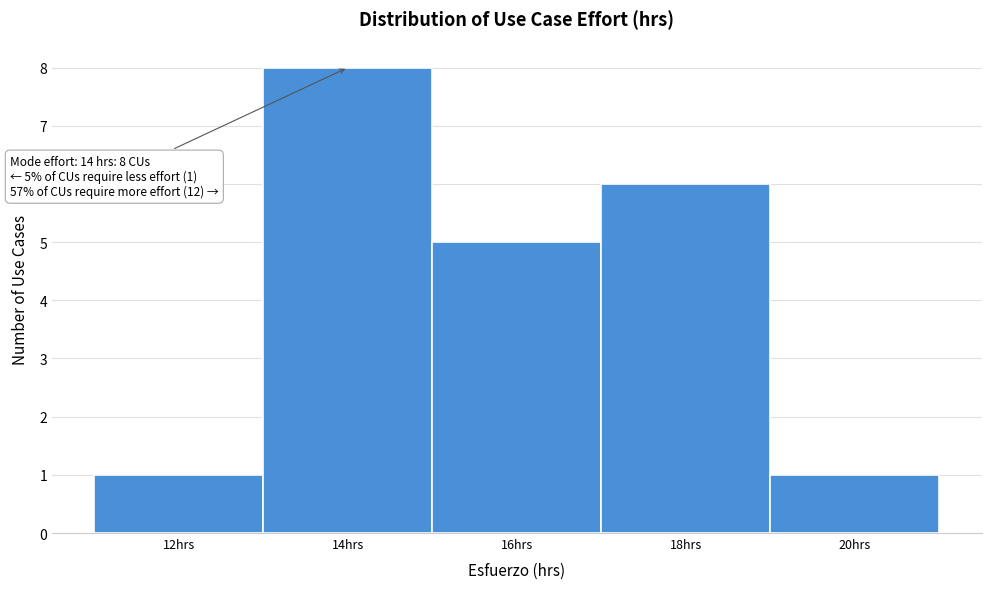

Which range on the x-axis has the tallest bar?

13 to 15